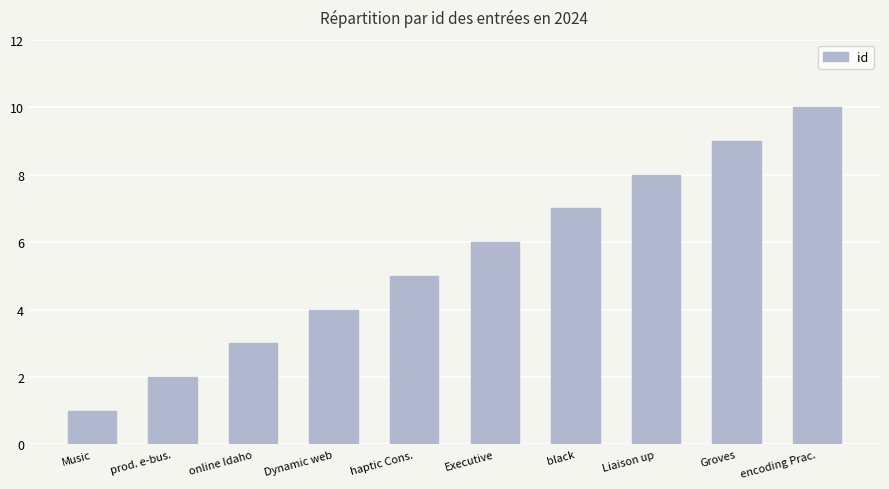

What is the greatest value displayed?

10